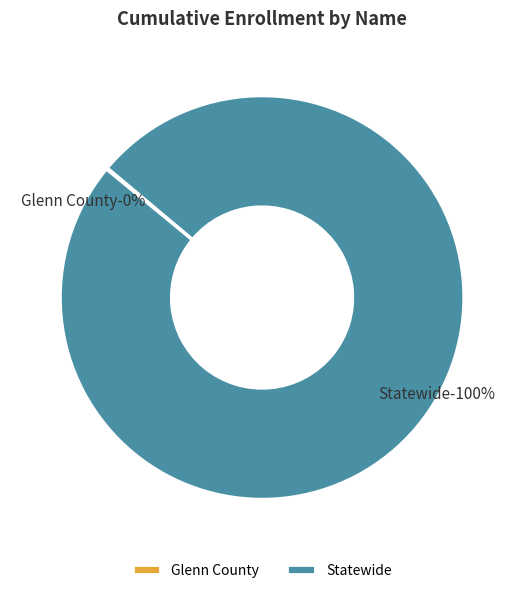

What percentage is NOT represented by Statewide?

0.1%